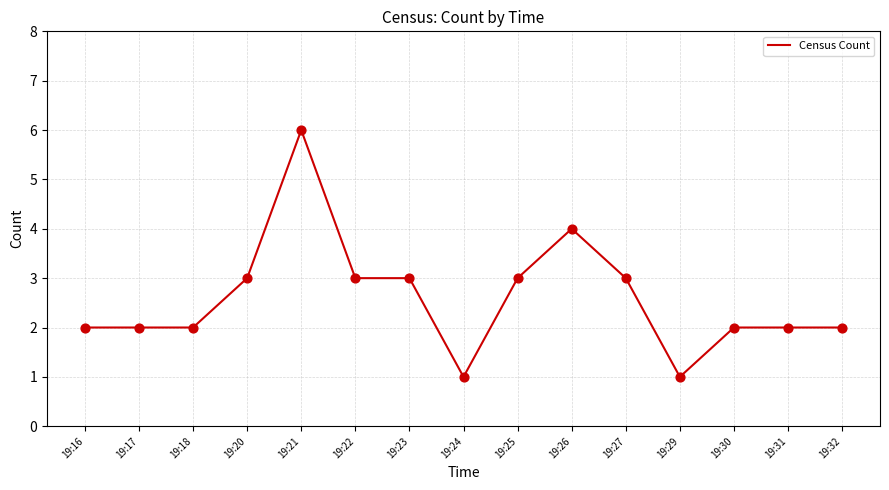

What is the change in value from 19:25 to 19:29?

-2